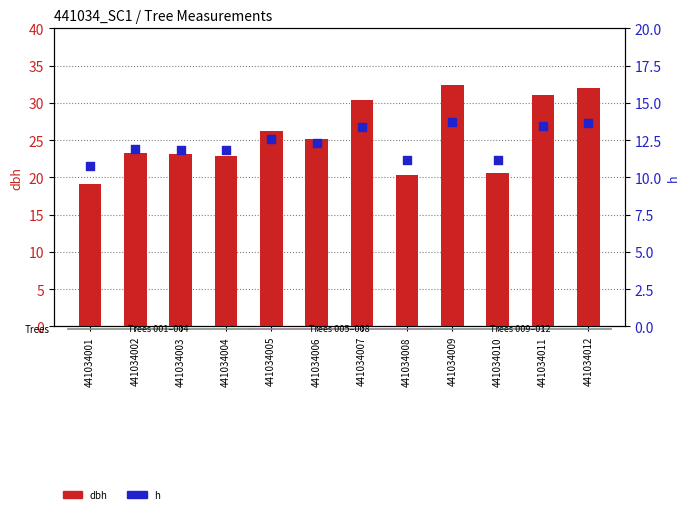

At how many categories does at least one series exceed 12?

12